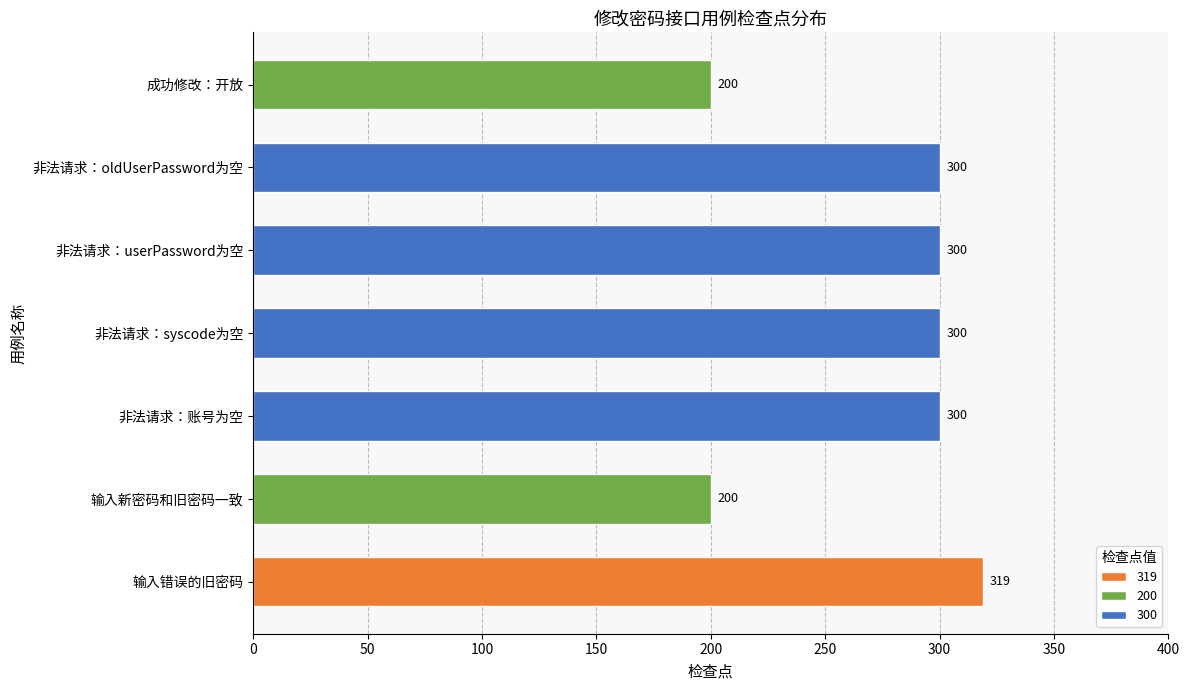

Reading bottom to top, extract all data points from this chart.

319	200	300	300	300	300	200